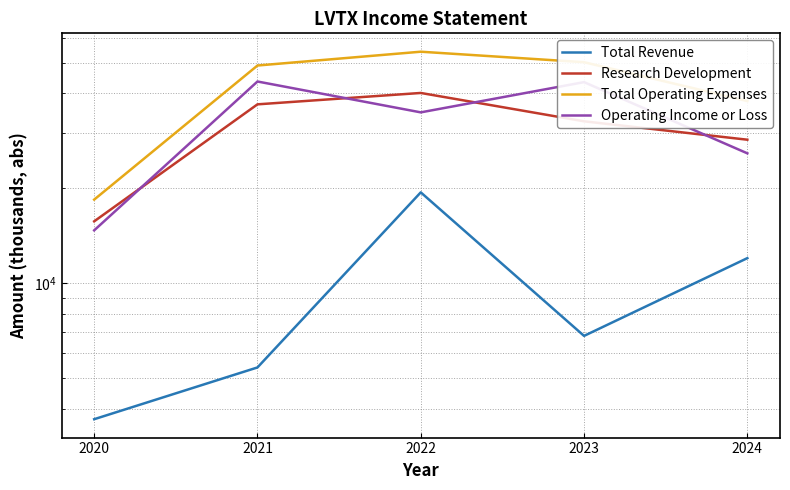

True or false: Total Revenue has a value of 34290 at 2022.

False